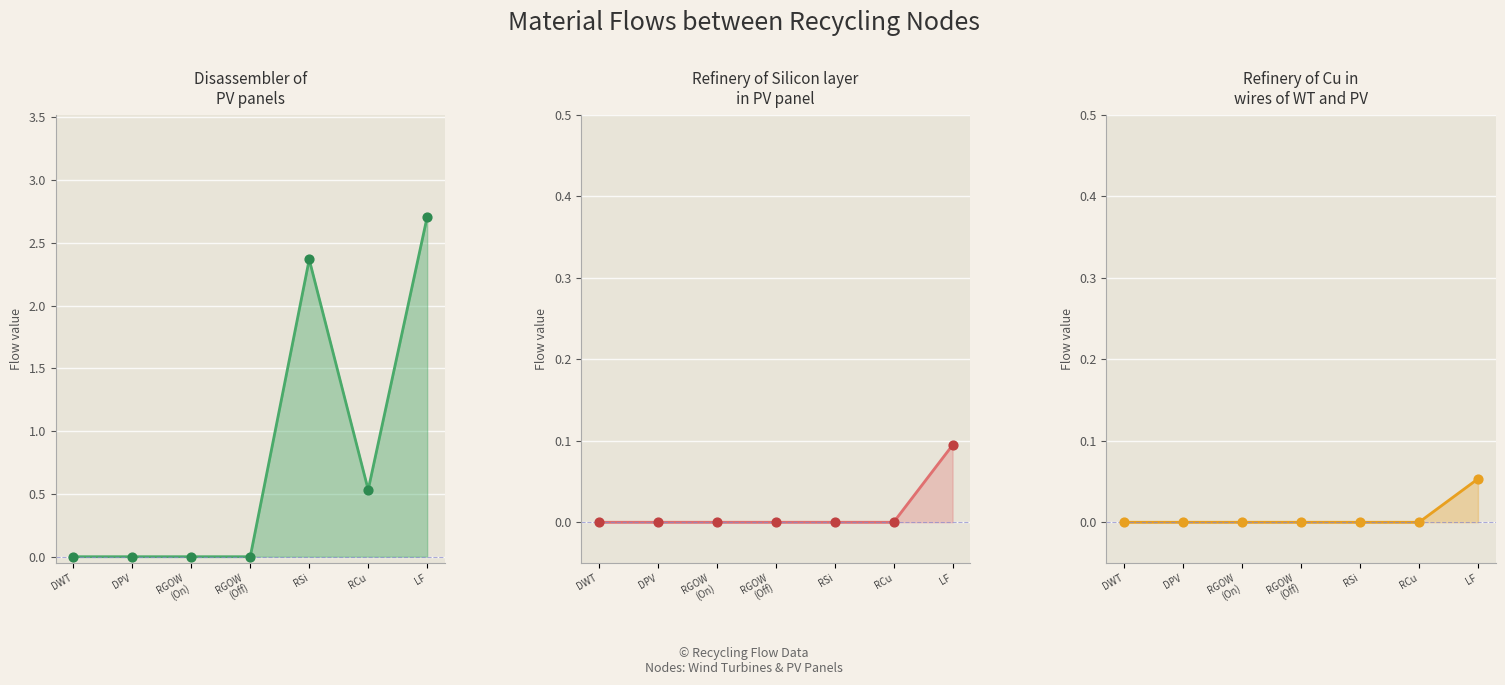

Which series reaches the minimum Y coordinate?

Disassembler of PV panels